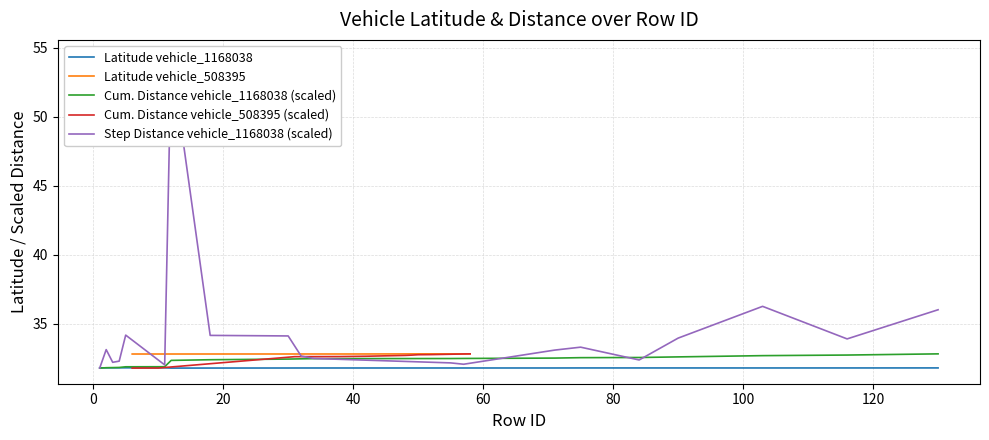

What is the minimum value for Cum. Distance vehicle_1168038 (scaled)?

31.8